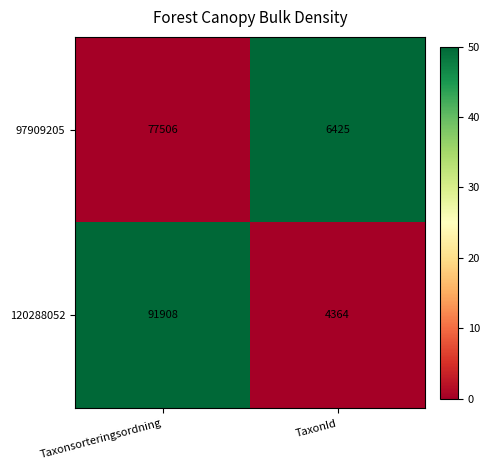

Is it true that 97909205 equals 4273 at TaxonId?

False